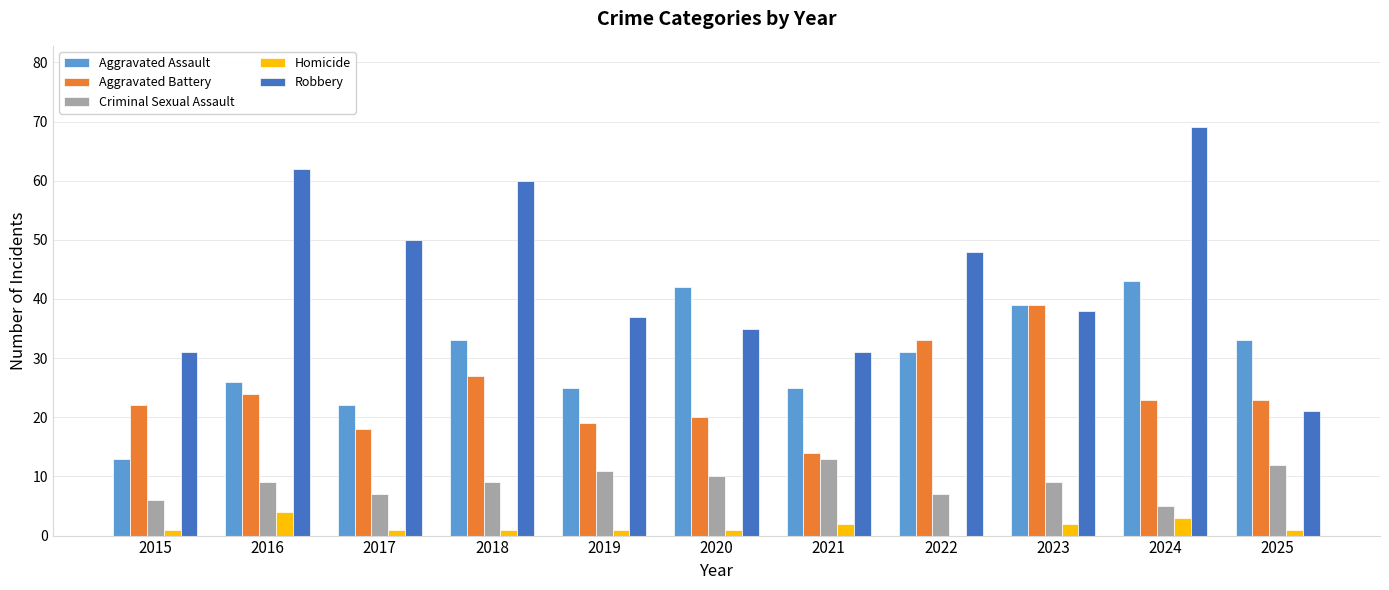

What are all the series names shown in the legend?

Aggravated Assault, Aggravated Battery, Criminal Sexual Assault, Homicide, Robbery